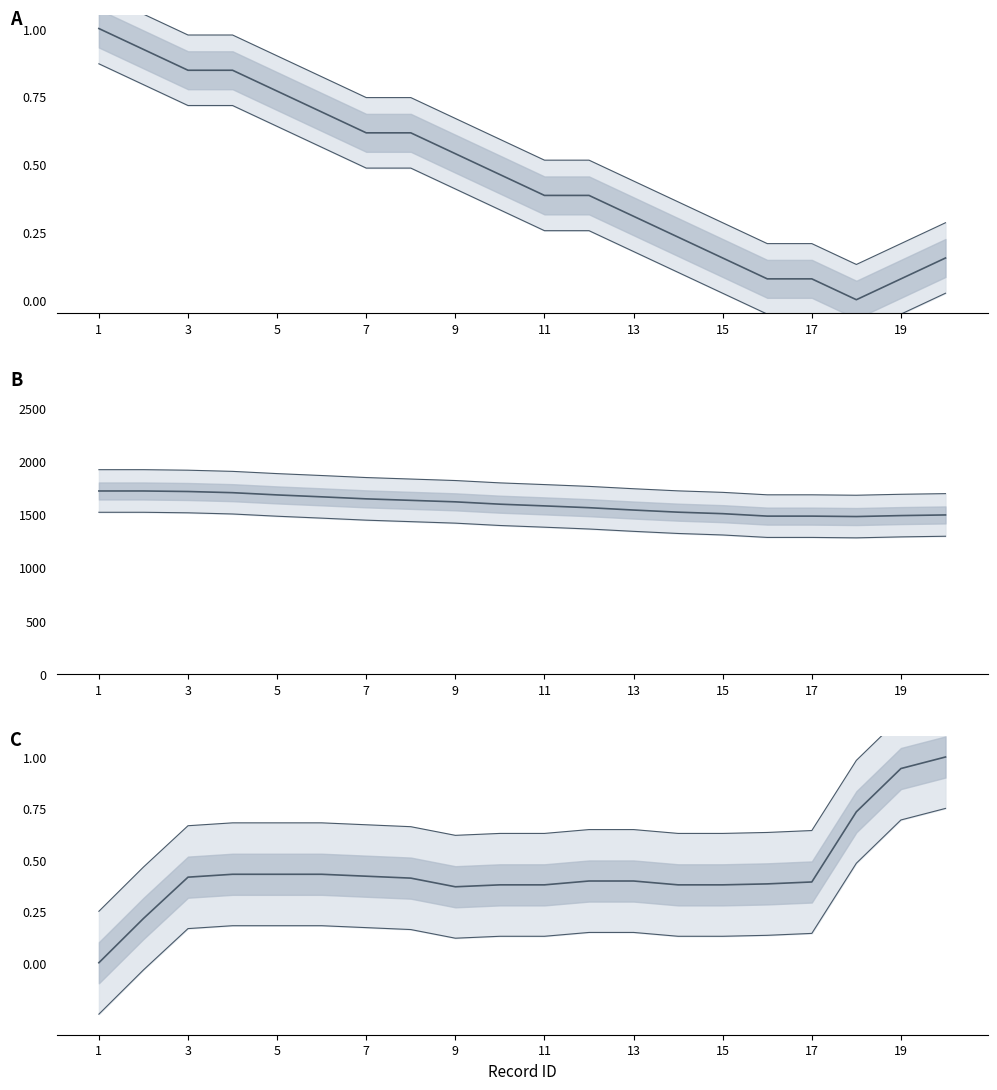

The srcSpeed (norm) series shows 0.4 at 13. True or false?

False